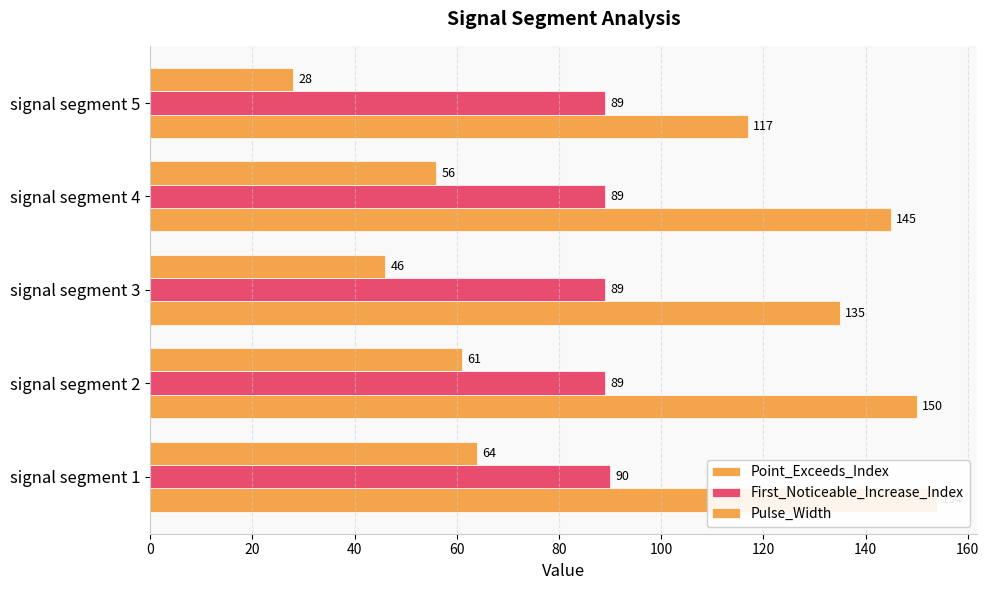

Is the value of Pulse_Width at signal segment 4 greater than the value of First_Noticeable_Increase_Index at signal segment 3?

No